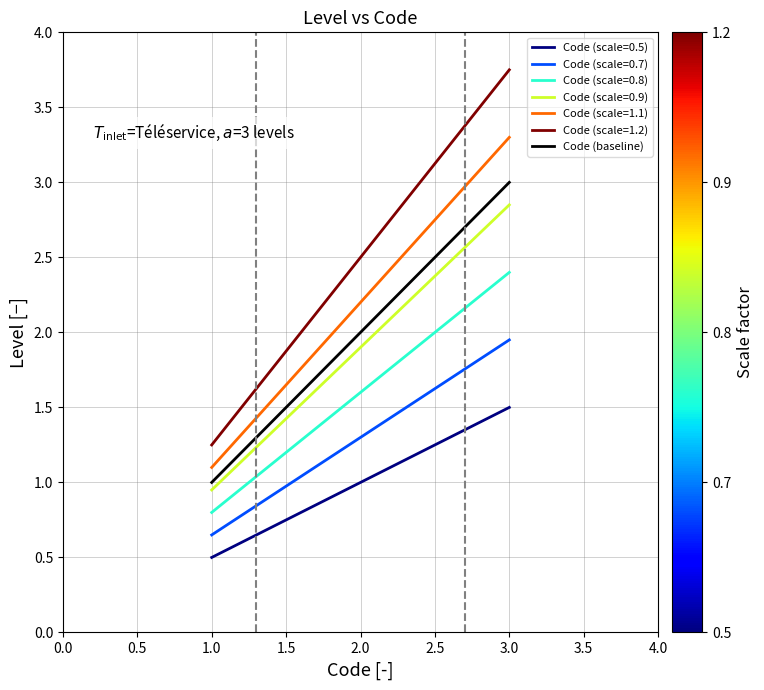

List the labels in order of Code (scale=0.5) value, smallest first.

1.0, 2.0, 3.0